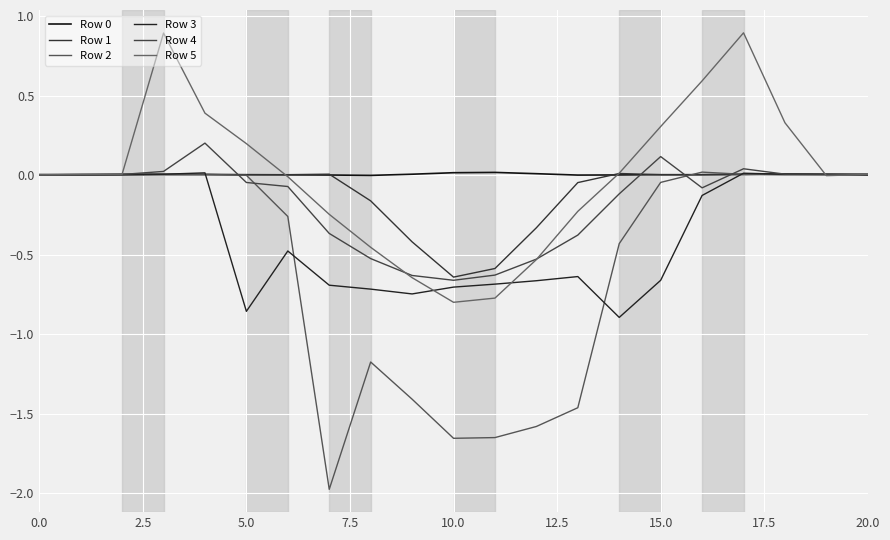

List the series in order of their peak value, highest first.

Row 5, Row 4, Row 2, Row 0, Row 3, Row 1